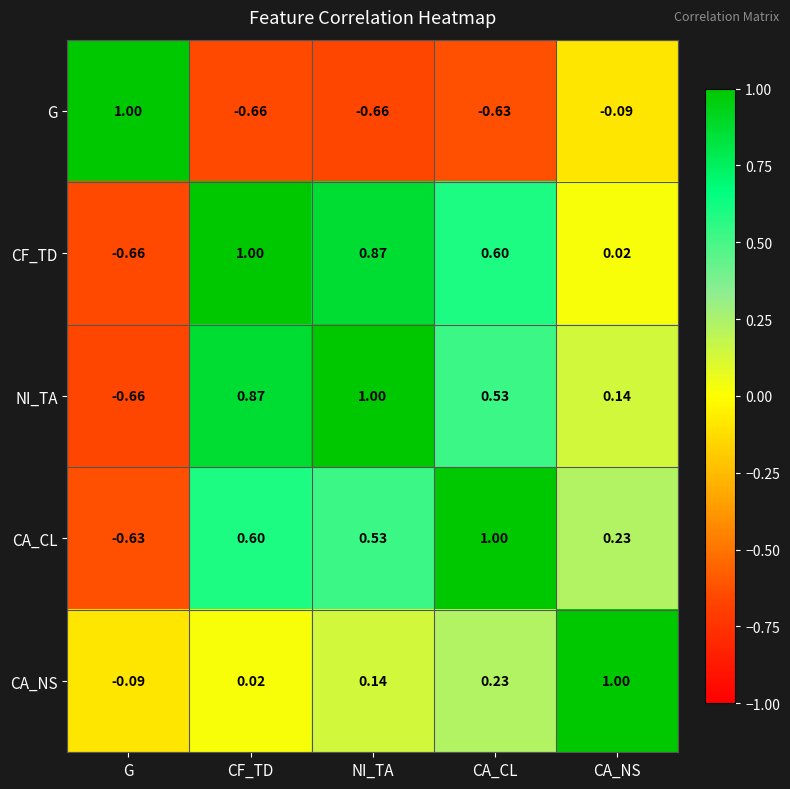

Rank the series at CA_CL from lowest to highest value.

G, CA_NS, NI_TA, CF_TD, CA_CL